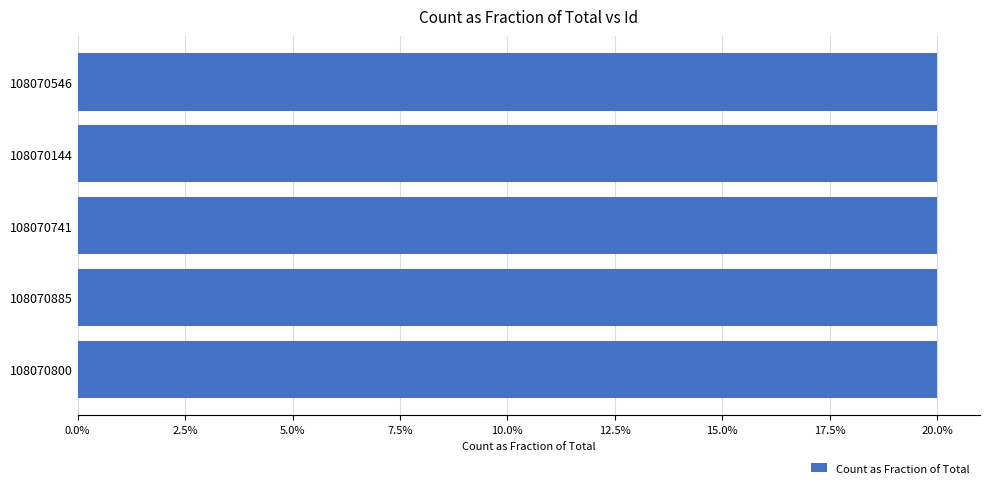

What value does the data have at 108070144?

0.2